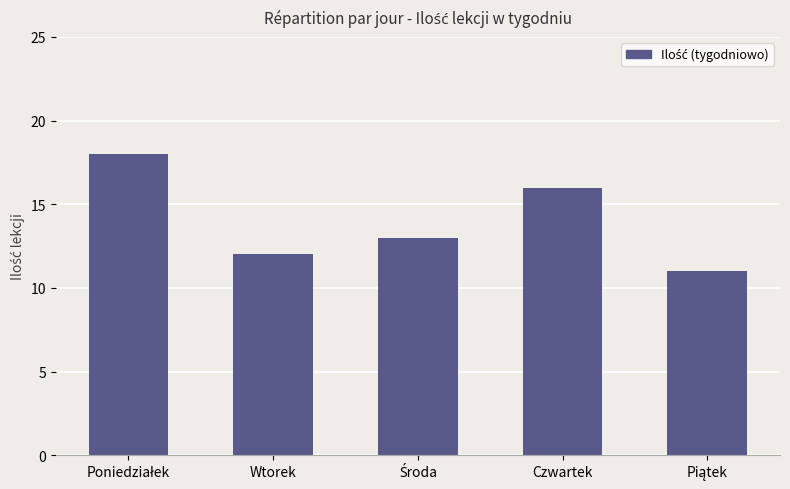

What is the minimum value shown in the chart?

11